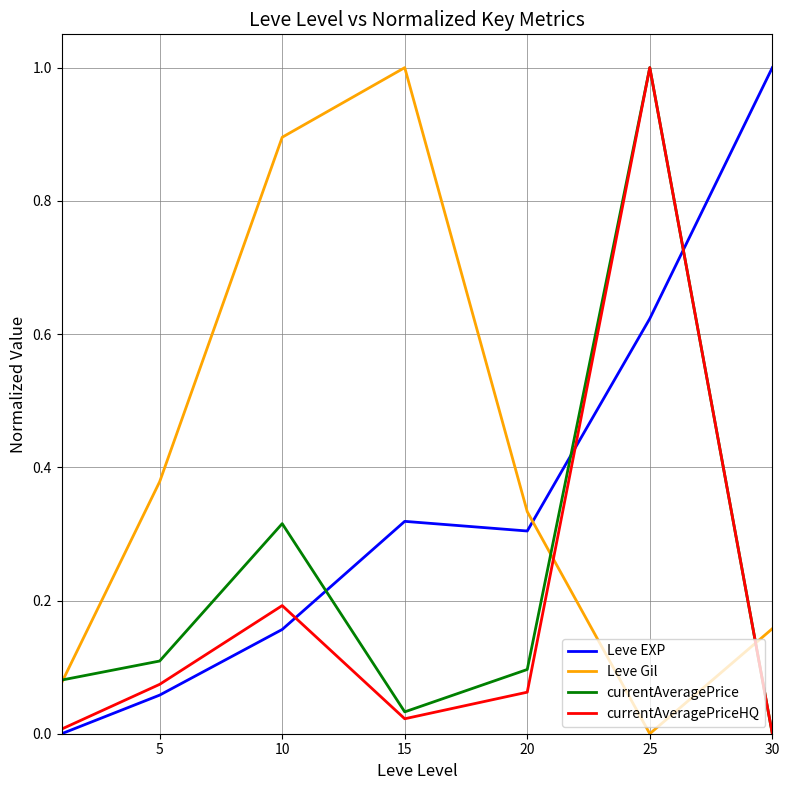

What is the greatest value displayed?

1.0